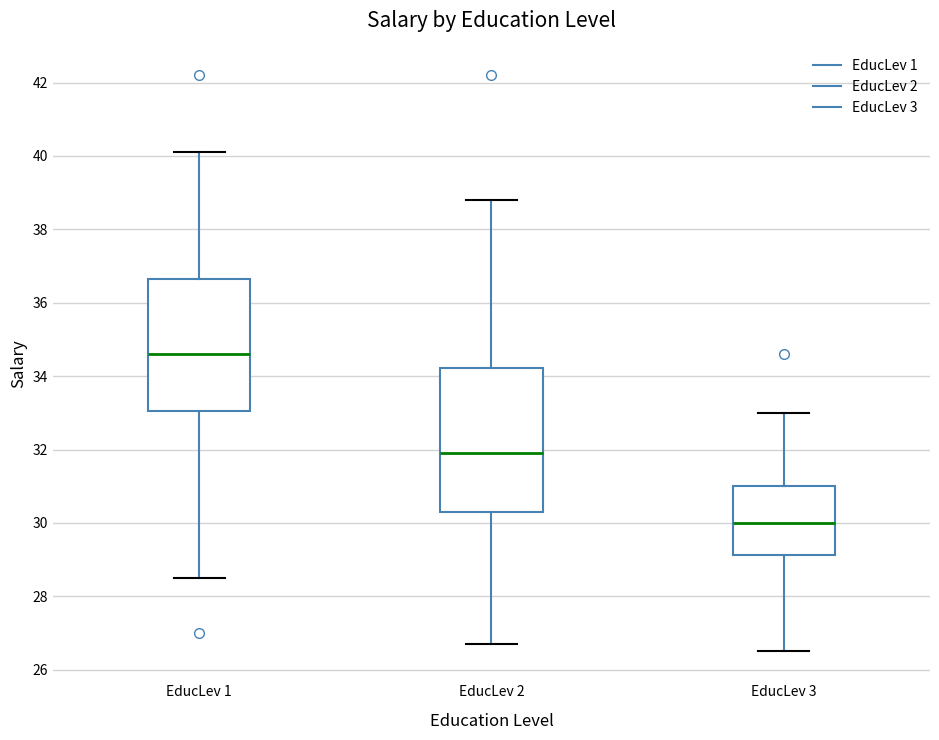

Which box is the tallest, from its lower edge to its upper edge?

EducLev 2